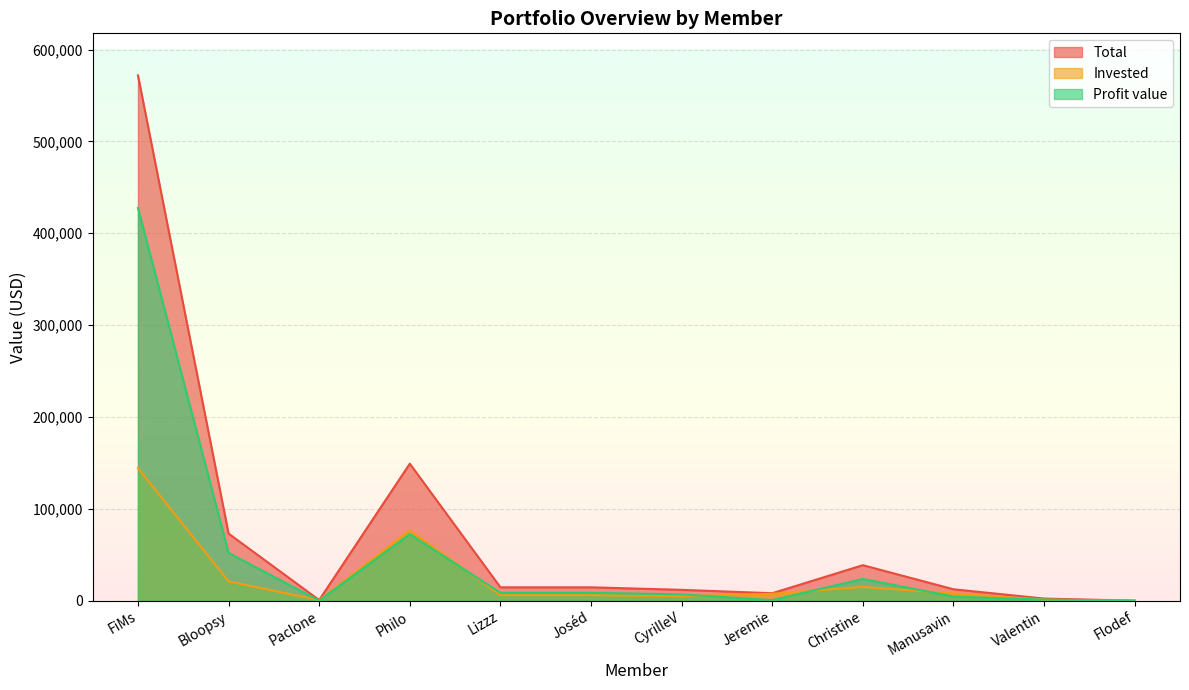

The Profit value series shows 0.0 at Flodef. True or false?

True